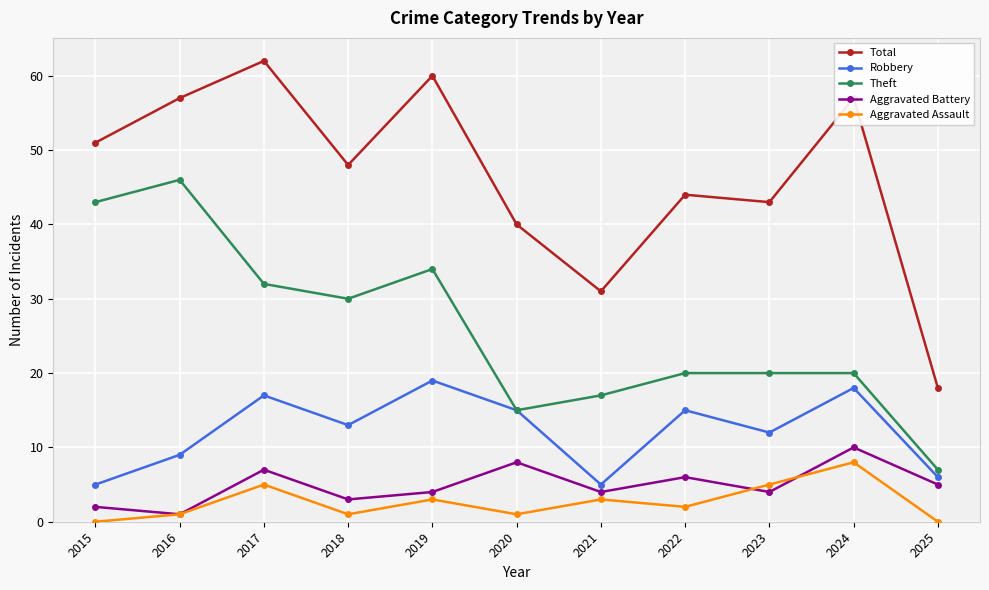

At which label does Total reach its minimum?

2025